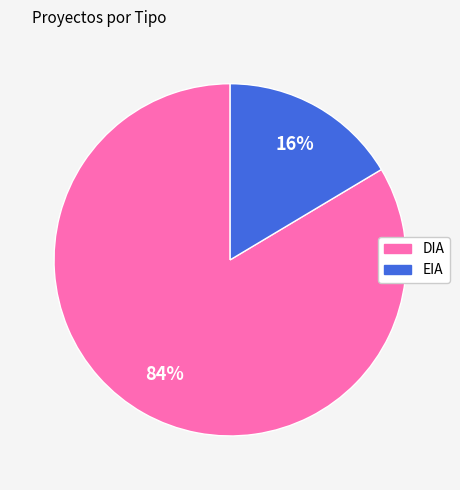

What percentage is the DIA slice, to the nearest percent?

84%